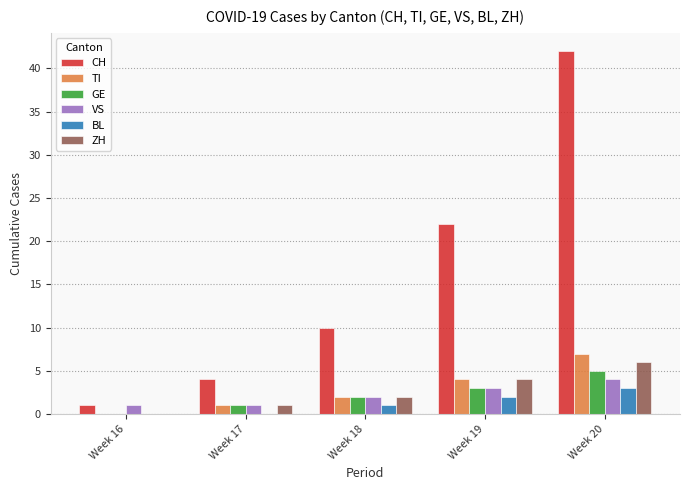

What is the difference between the TI values at Week 19 and Week 20?

3